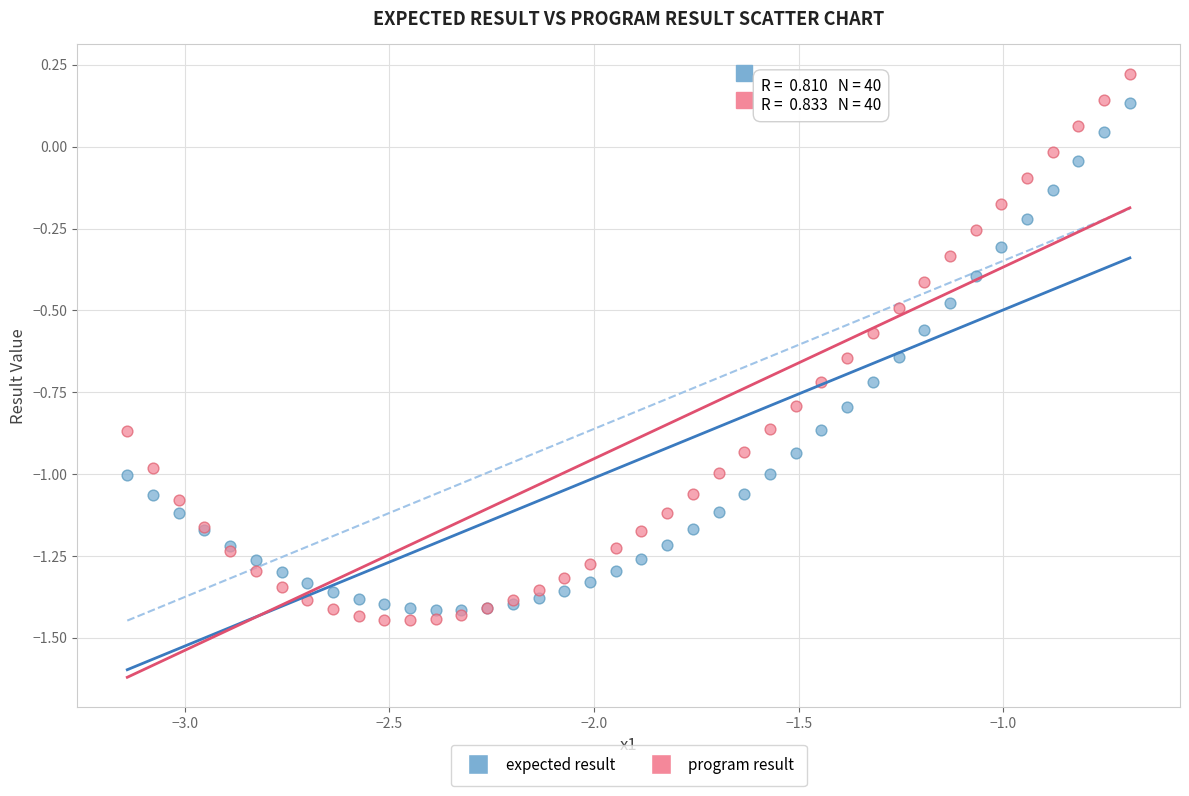

Which series contains the highest Y value?

program result